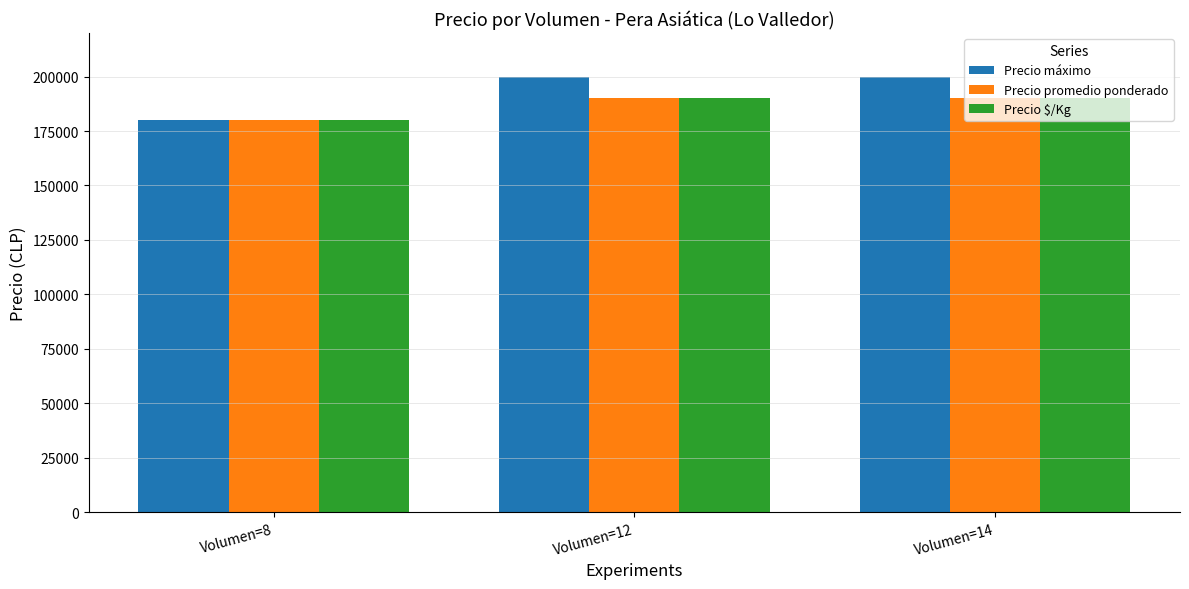

Is it true that Precio máximo equals 69177 at Volumen=14?

False